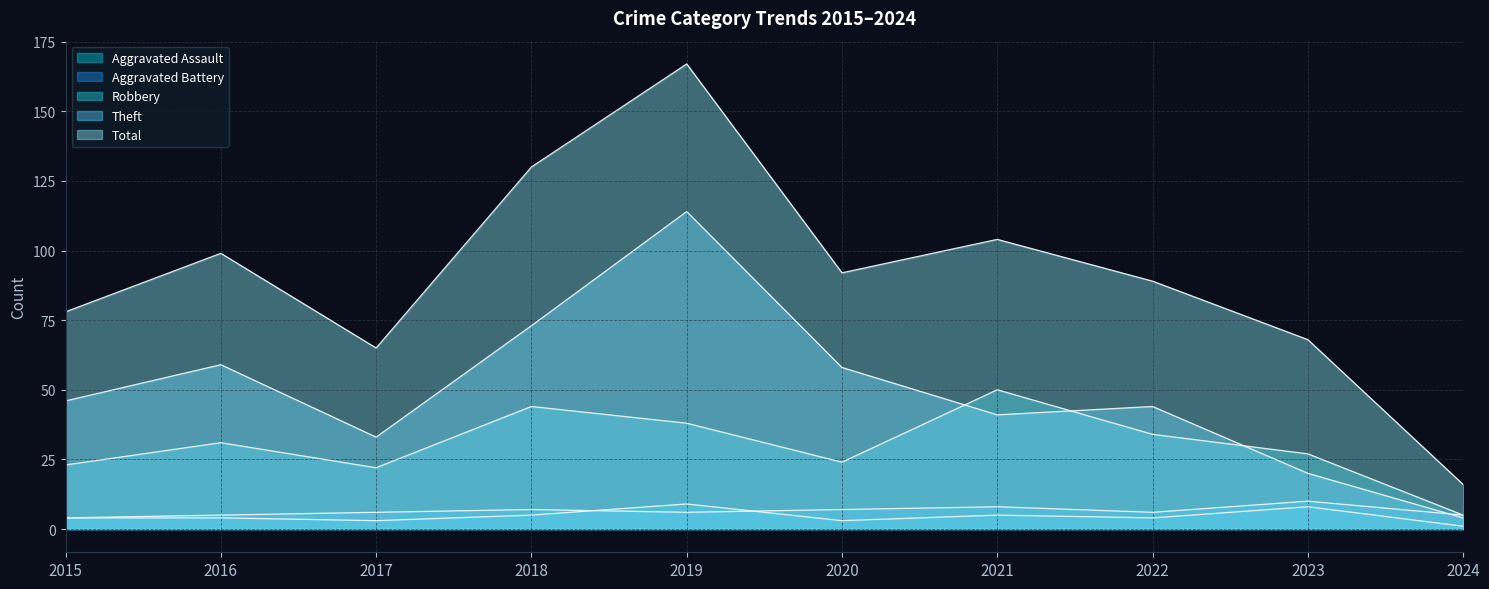

How many lines are shown in the chart?

5